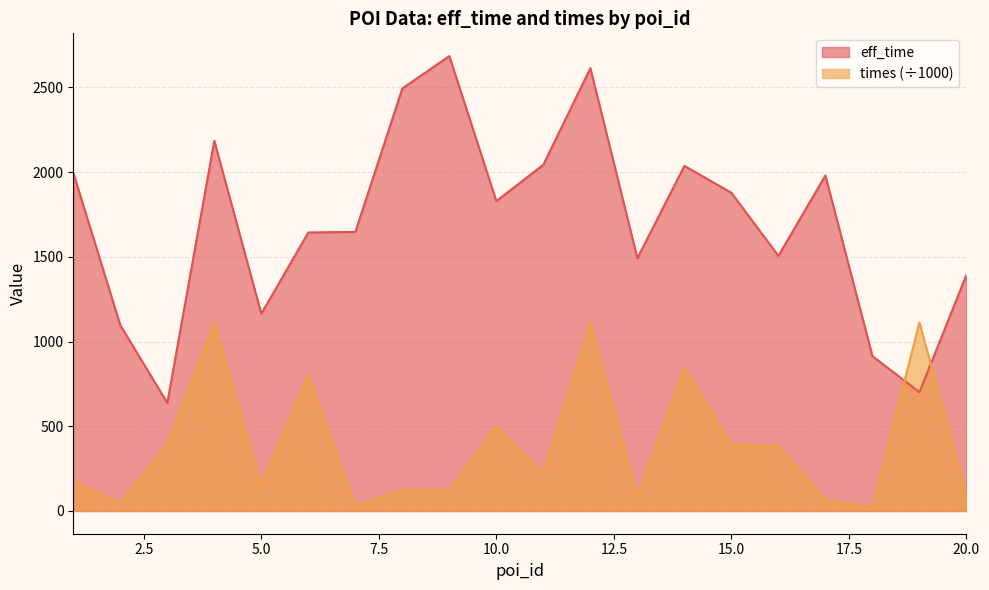

Reading left to right, list all the values displayed in this chart.

eff_time: 1996.0	1097.0	638.0	2185.0	1164.0	1644.0	1647.0	2494.0	2685.0	1829.0	2044.0	2614.0	1492.0	2037.0	1878.0	1506.0	1980.0	914.0	701.0	1394.0
times: 171.0	48.1	393.4	1113.2	151.0	801.2	29.5	121.3	121.3	499.2	223.7	1113.0	87.3	844.4	393.0	381.3	63.7	24.5	1113.1	95.2